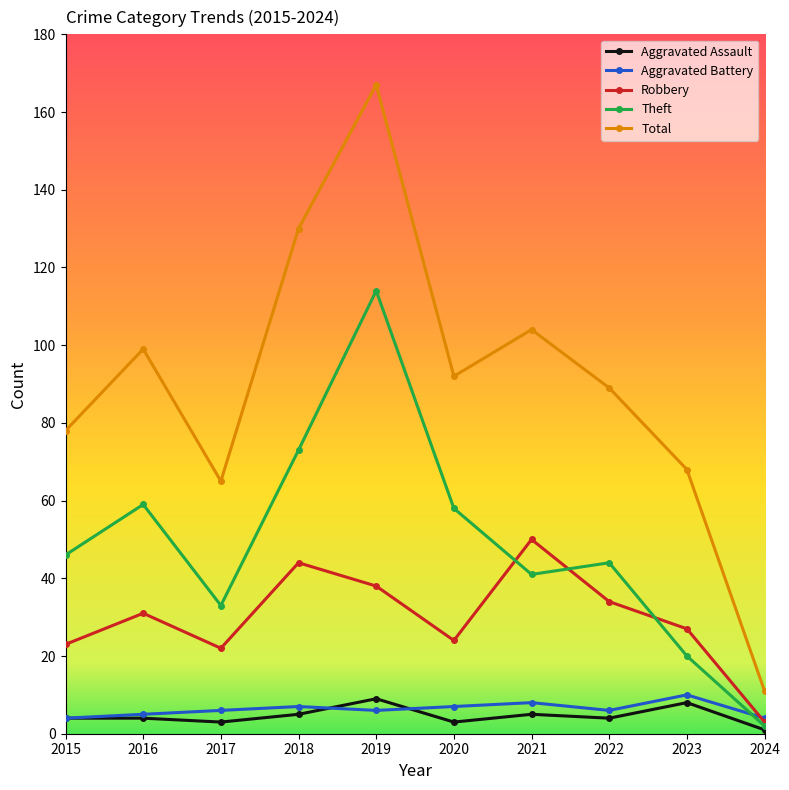

True or false: Aggravated Assault and Robbery cross at least once.

False